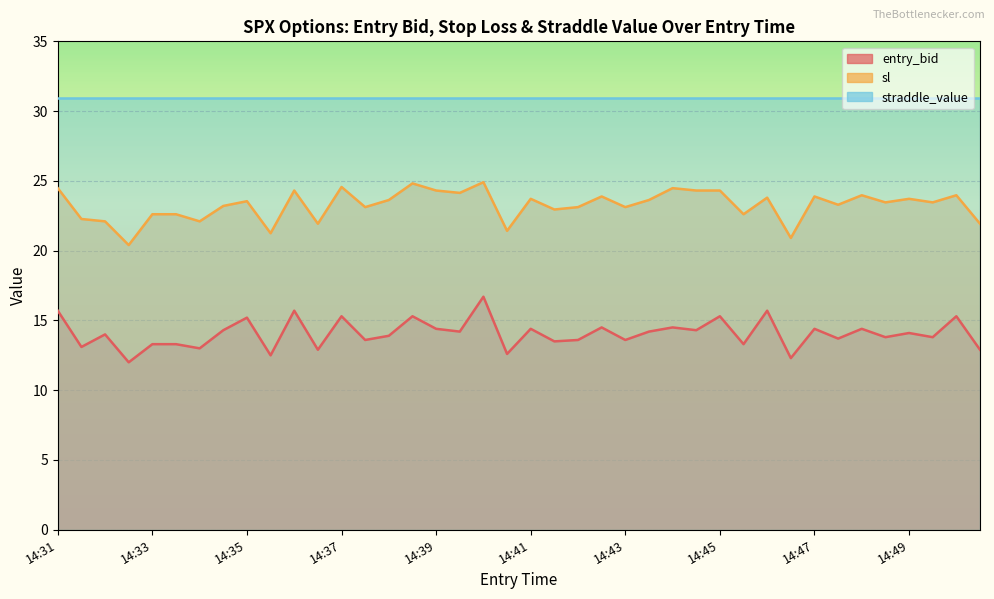

At how many categories does at least one series exceed 16?

40